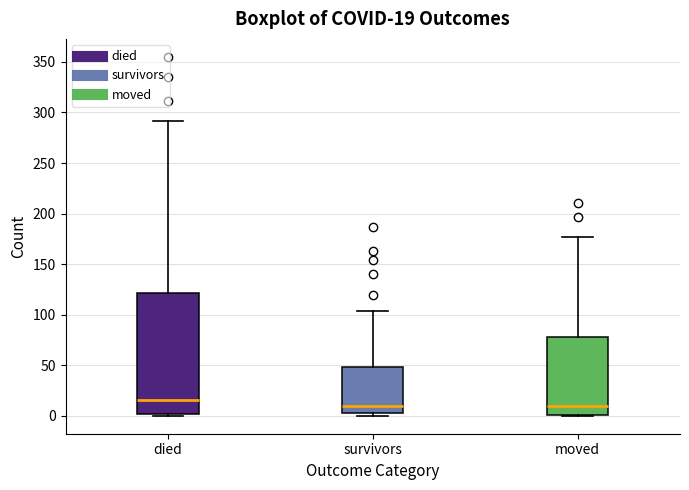

Which box has the highest median line?

died